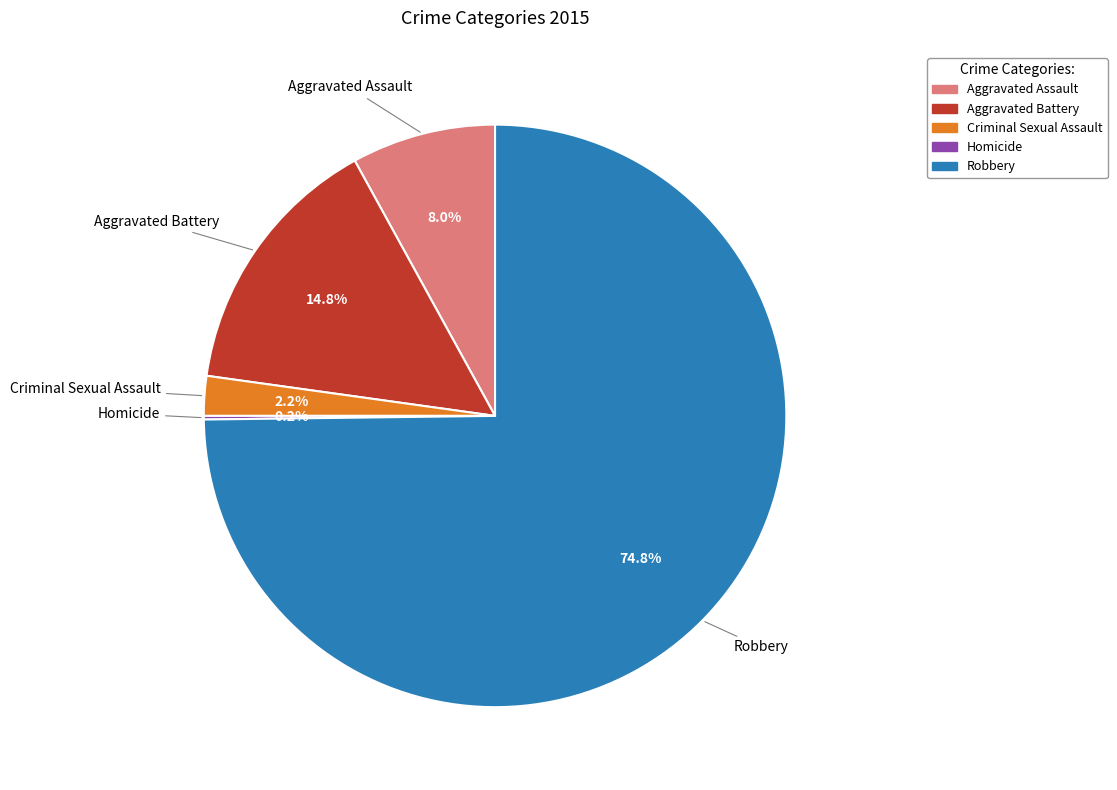

Is there a majority slice in this chart?

Yes